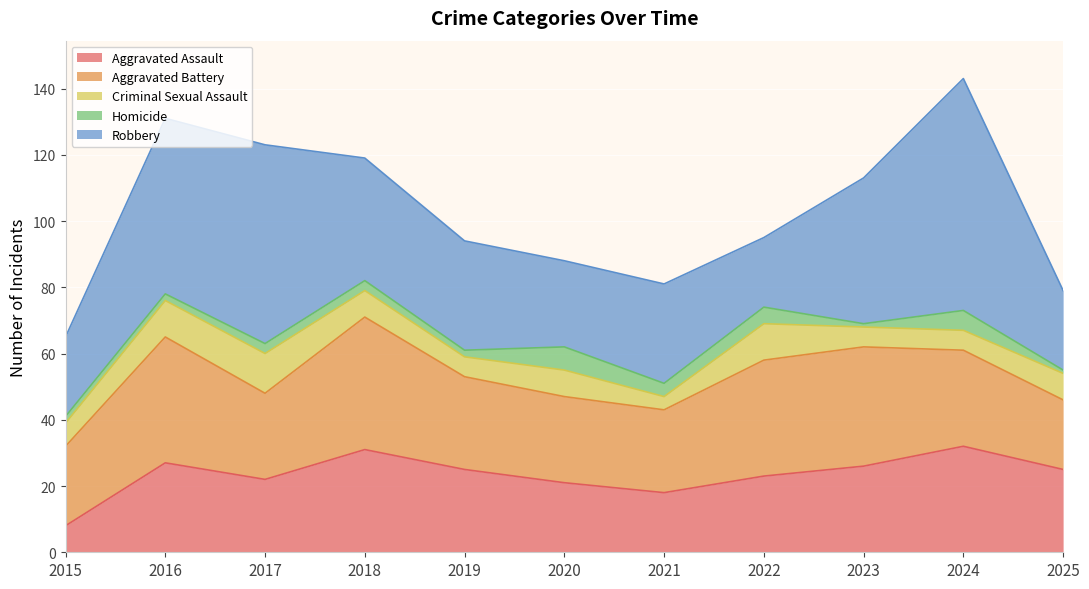

What is the total value across all series at 2020?

88